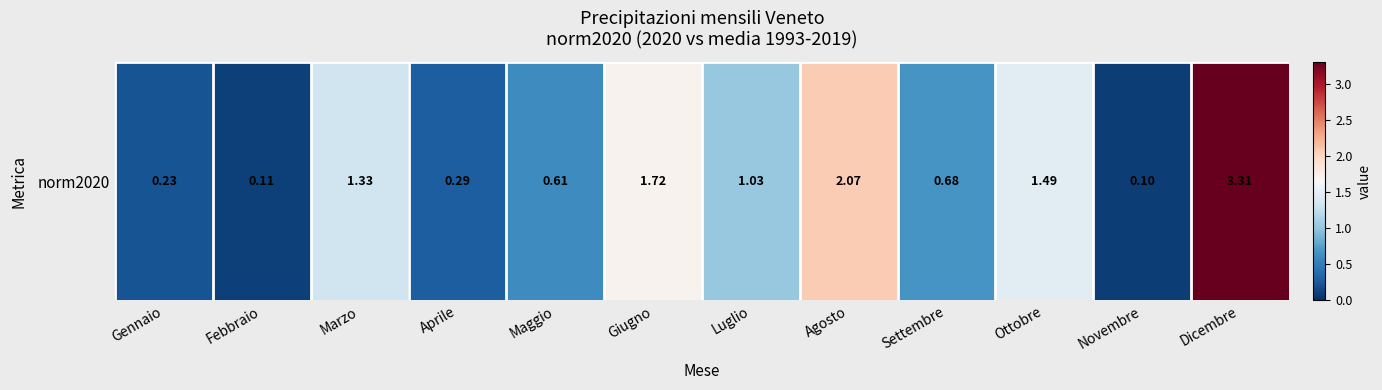

What is the difference between the maximum and second lowest values?

3.2